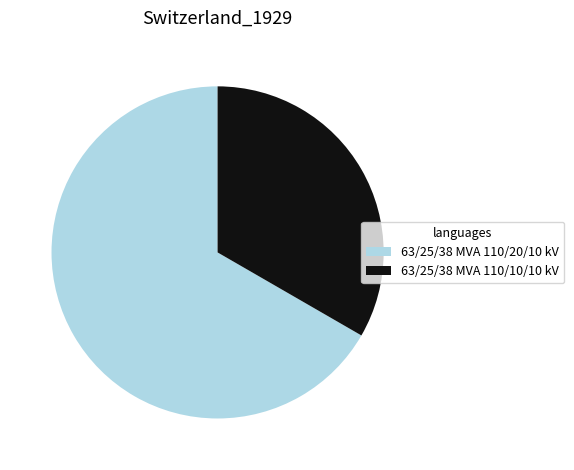

Which has a higher value, 63/25/38 MVA 110/10/10 kV or 63/25/38 MVA 110/20/10 kV?

63/25/38 MVA 110/20/10 kV